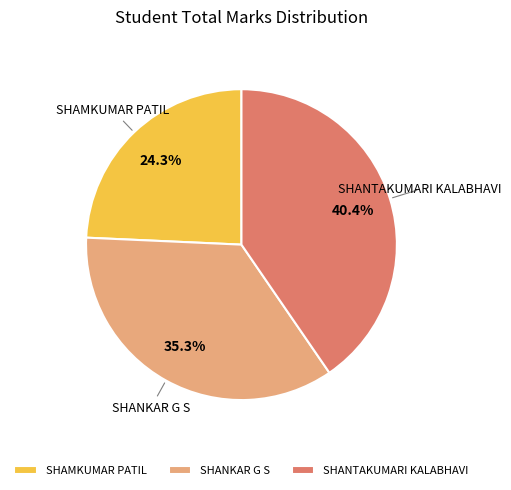

What percentage is NOT represented by SHANKAR G S?

64.7%